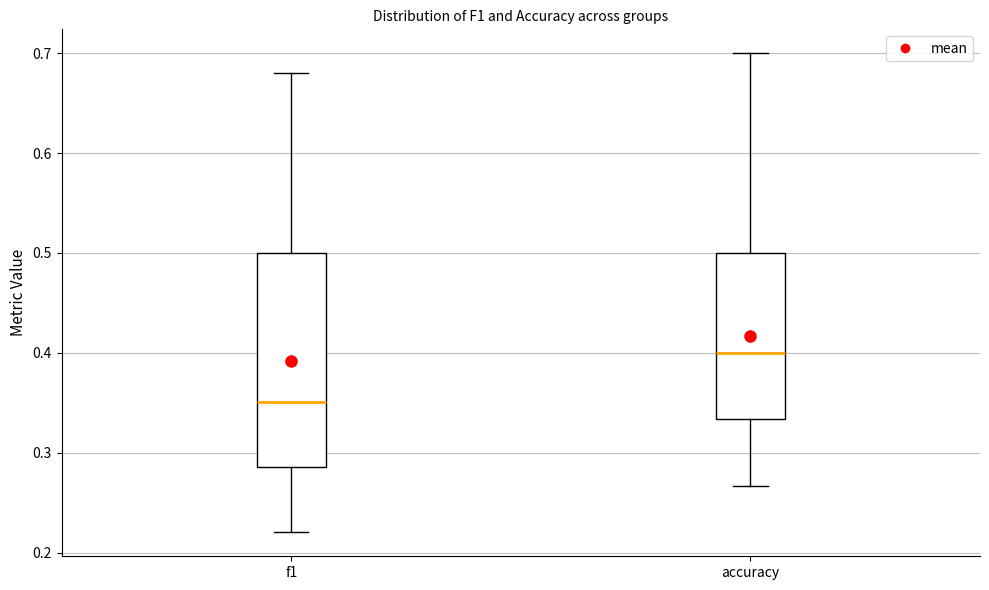

Where is the upper edge of the box for f1 on the y-axis? The values are not printed on the chart, so give them approximately, as read against the axis.

0.50